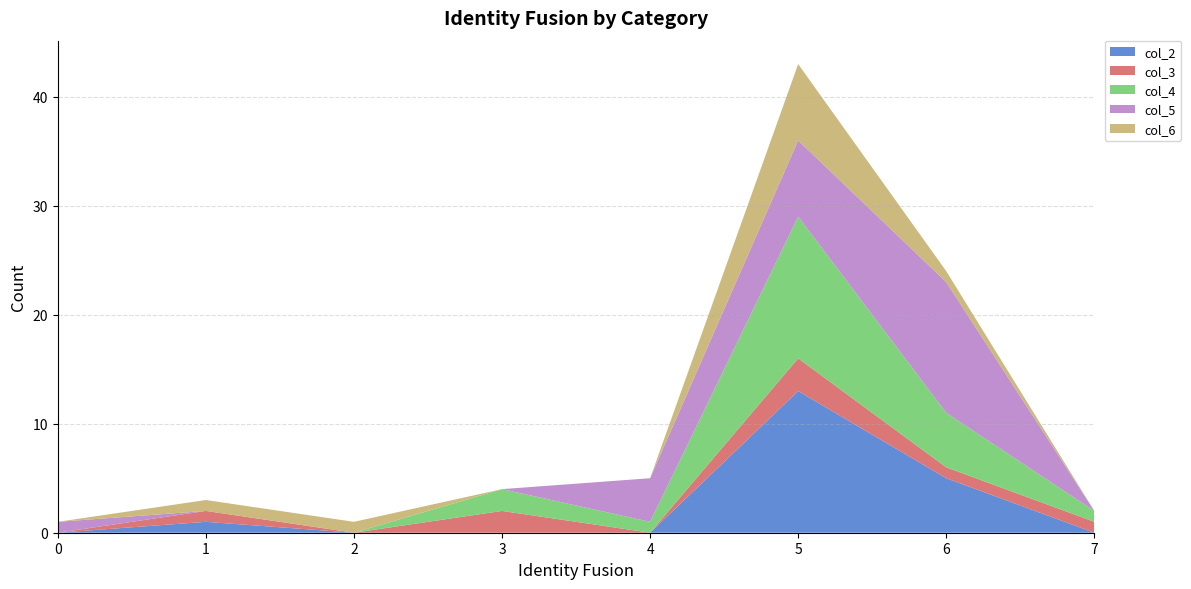

Reading left to right, extract all data points from this chart.

col_2: 0=0	1=1	2=0	3=0	4=0	5=13	6=5	7=0
col_3: 0=0	1=1	2=0	3=2	4=0	5=3	6=1	7=1
col_4: 0=0	1=0	2=0	3=2	4=1	5=13	6=5	7=1
col_5: 0=1	1=0	2=0	3=0	4=4	5=7	6=12	7=0
col_6: 0=0	1=1	2=1	3=0	4=0	5=7	6=1	7=0